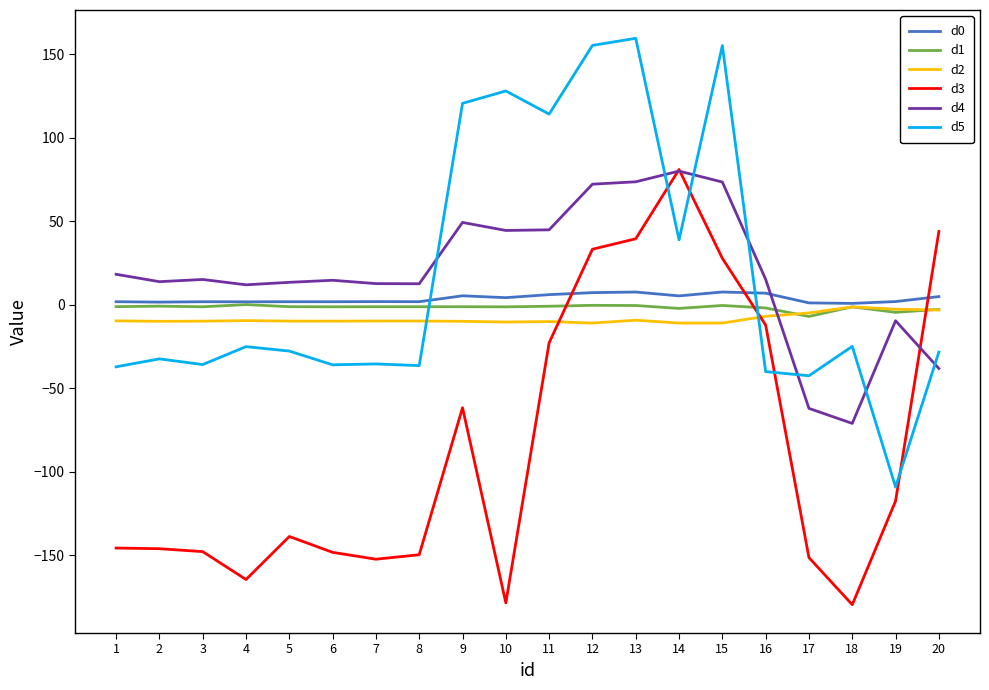

What is the smallest value displayed?

-179.6